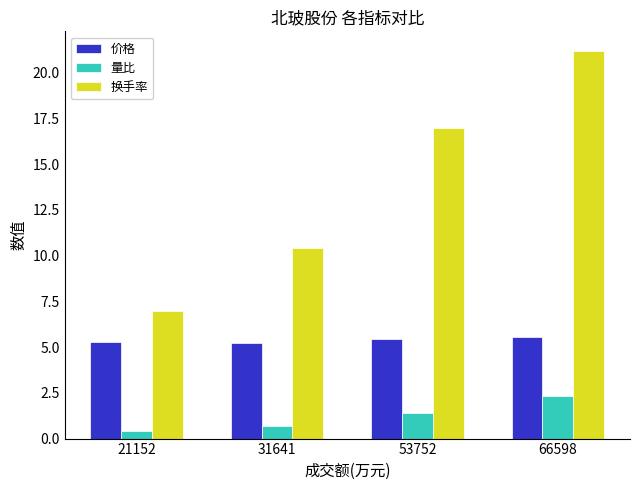

What are all the series names shown in the legend?

价格, 量比, 换手率